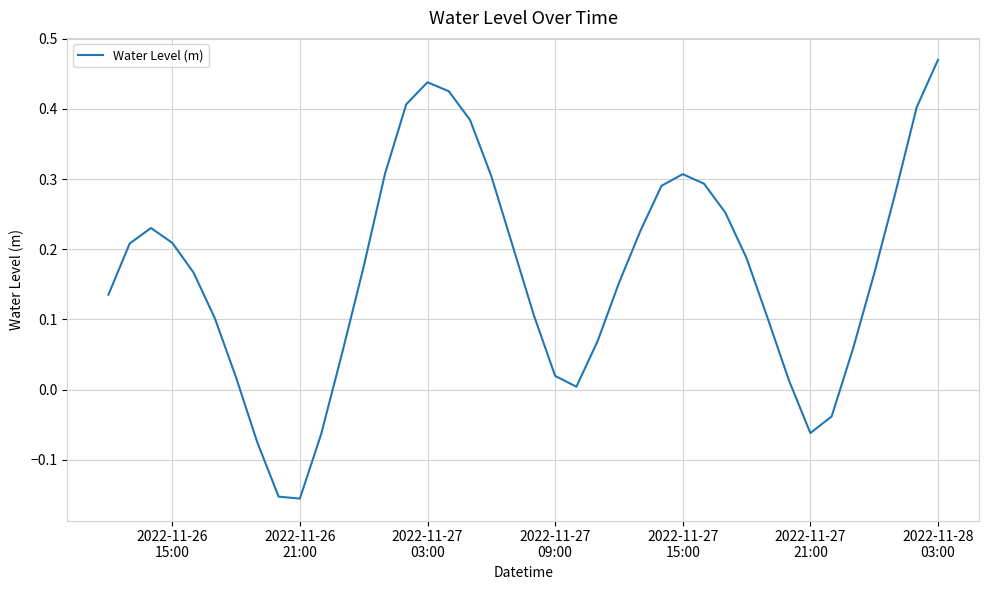

What is the difference between the maximum and minimum values?

0.6